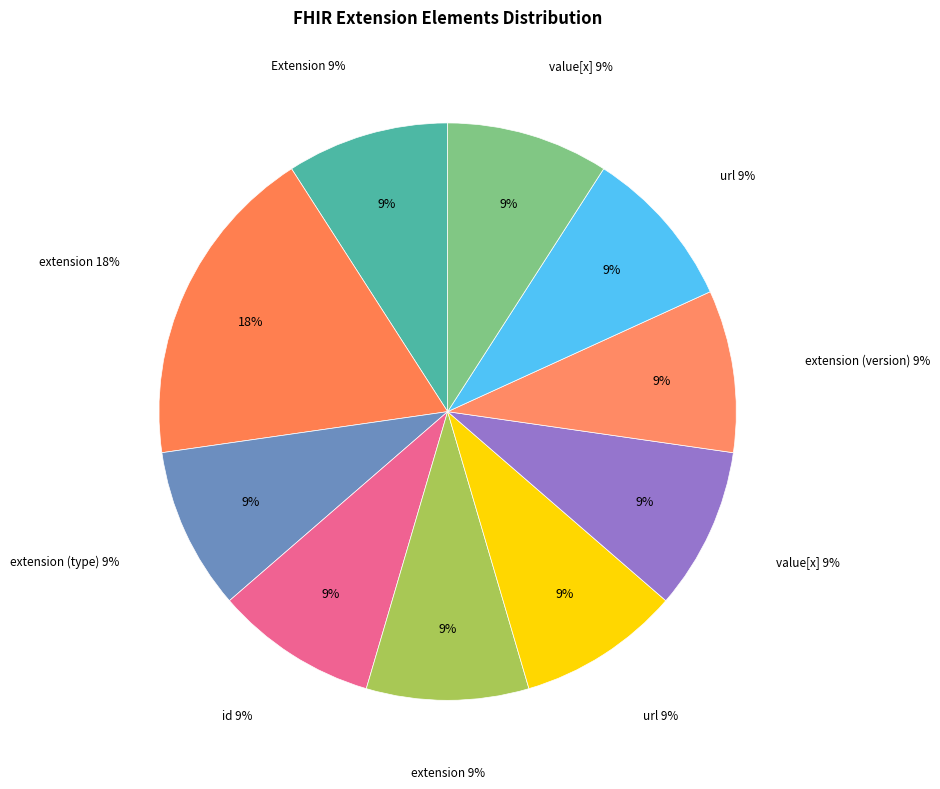

How many slices are in this pie chart?

10